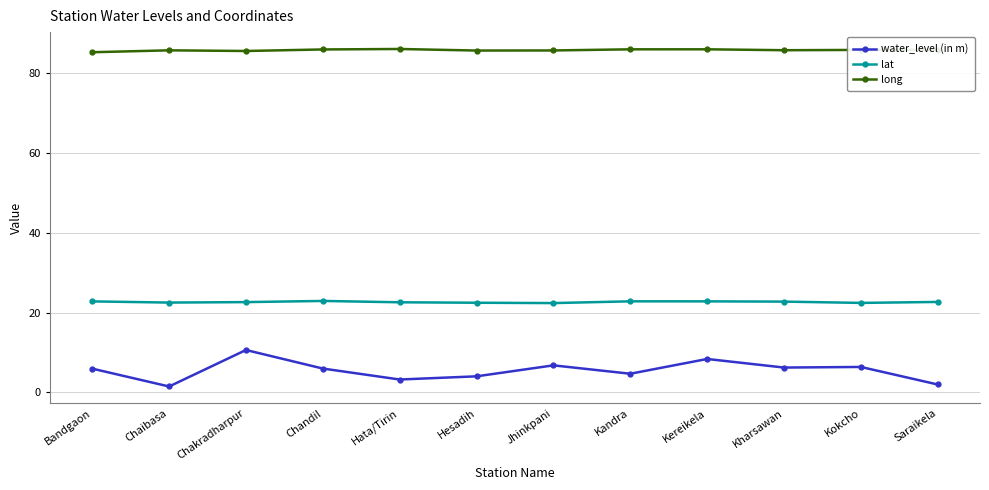

What is the label of the 8th point from the right?

Hata/Tirin